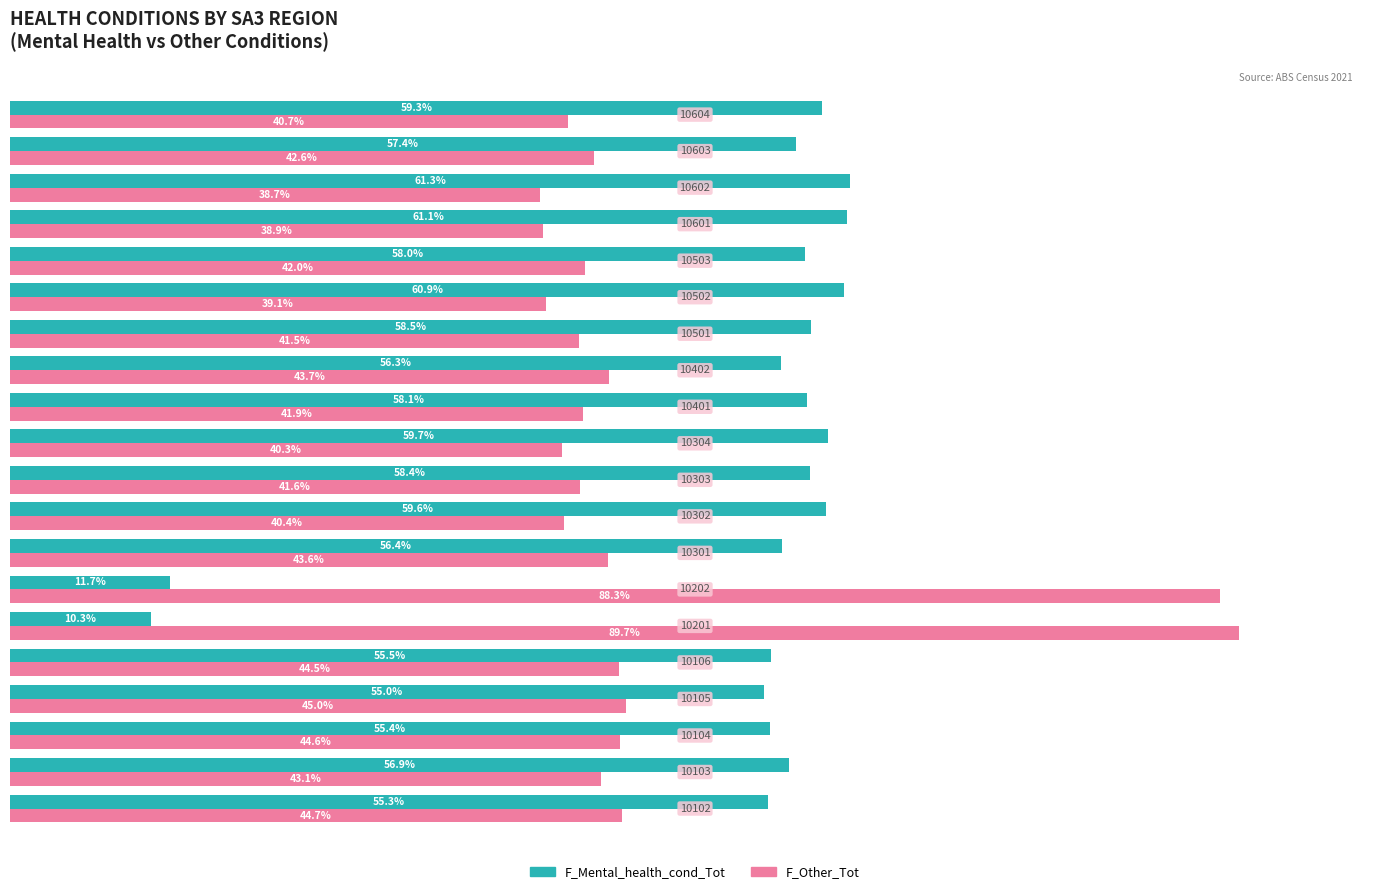

Rank the series by their average value, from highest to lowest.

F_Mental_health_cond_Tot, F_Other_Tot